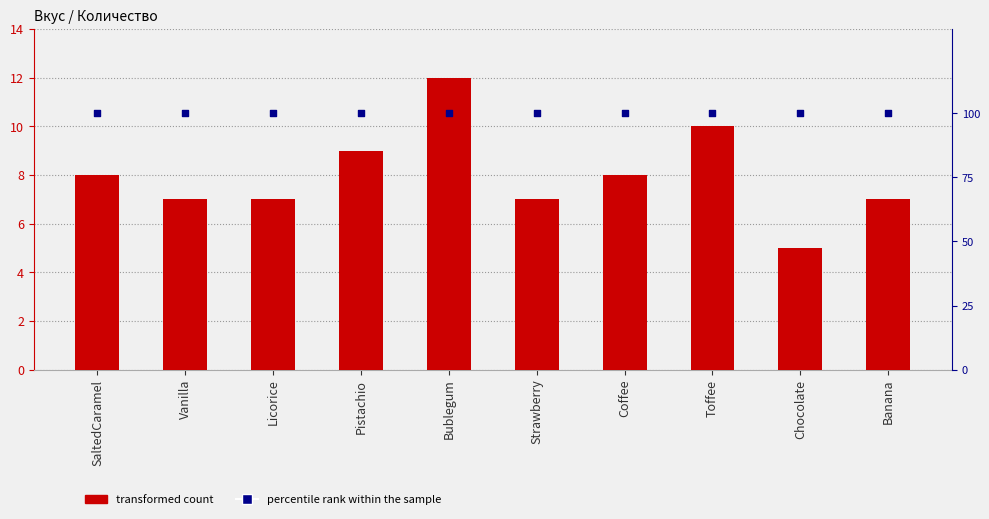

At how many categories does at least one series exceed 87?

10